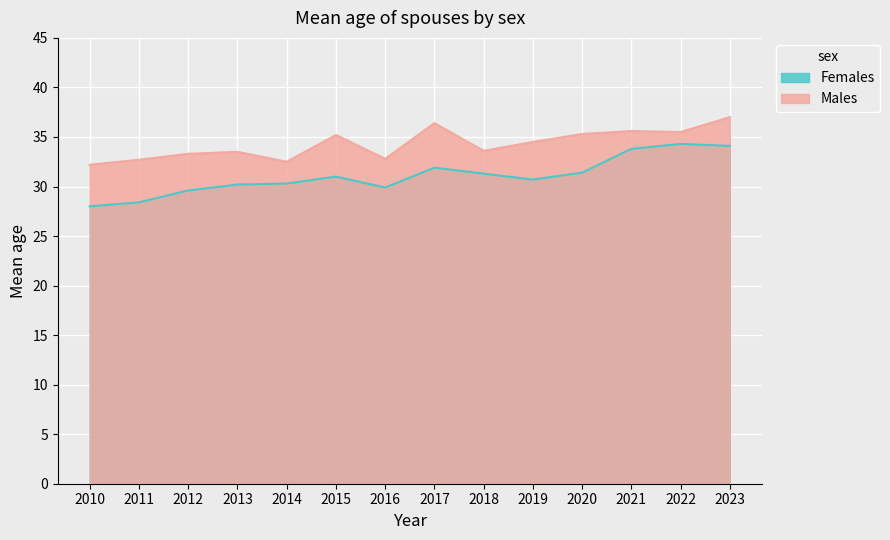

The value of Males at 2011 is 32.7. True or false?

True